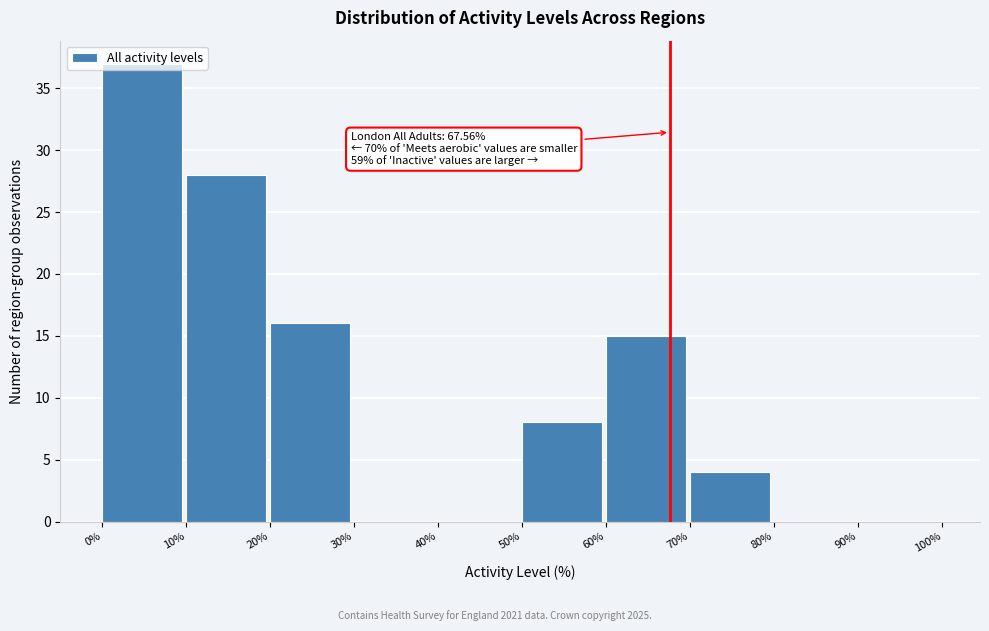

Which range on the x-axis has the tallest bar?

0% to 10%